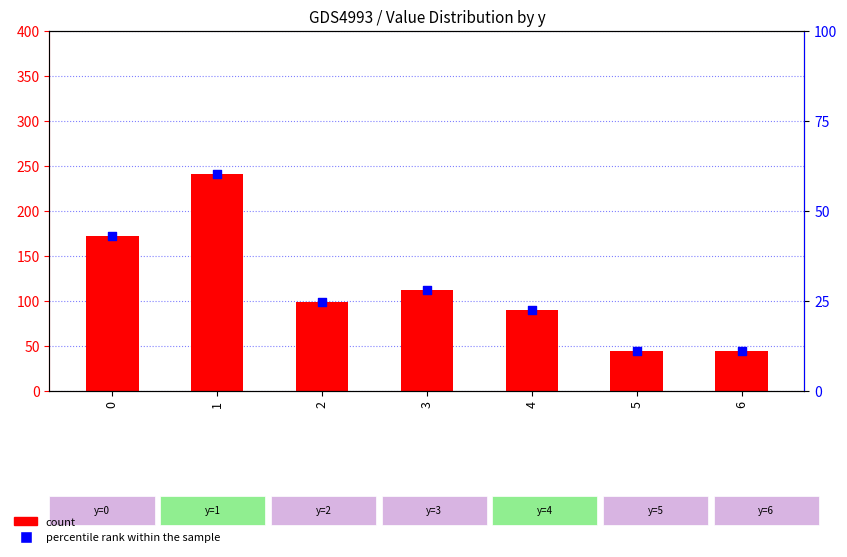

Which series contains the lowest Y value?

percentile rank within the sample